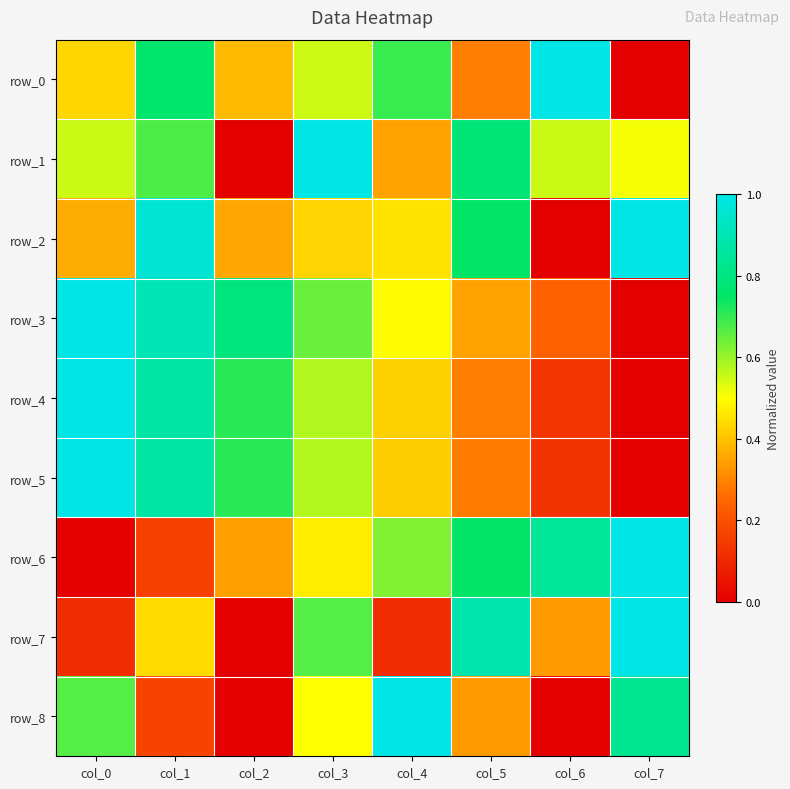

Reading left to right, list all the values displayed in this chart.

row_0: 0.4	0.8	0.4	0.5	0.7	0.3	1.0	0.0
row_1: 0.6	0.7	0.0	1.0	0.3	0.8	0.6	0.5
row_2: 0.4	1.0	0.4	0.4	0.5	0.7	0.0	1.0
row_3: 1.0	0.9	0.8	0.6	0.5	0.3	0.2	0.0
row_4: 1.0	0.9	0.7	0.6	0.4	0.3	0.1	0.0
row_5: 1.0	0.9	0.7	0.6	0.4	0.3	0.1	0.0
row_6: 0.0	0.2	0.3	0.5	0.6	0.8	0.8	1.0
row_7: 0.1	0.4	0.0	0.7	0.1	0.9	0.3	1.0
row_8: 0.7	0.2	0.0	0.5	1.0	0.3	0.0	0.8